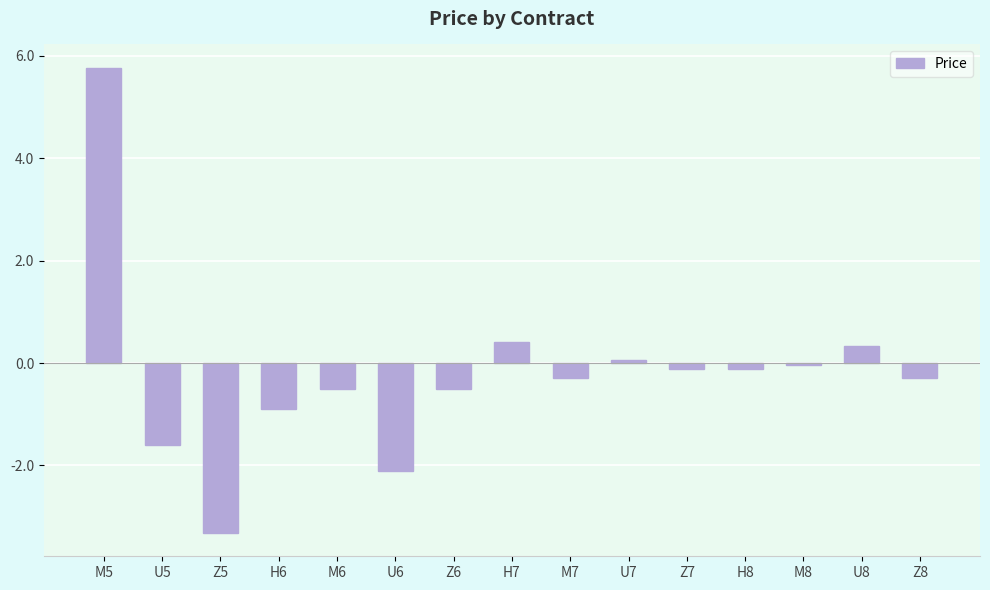

How many series are shown in this chart?

1